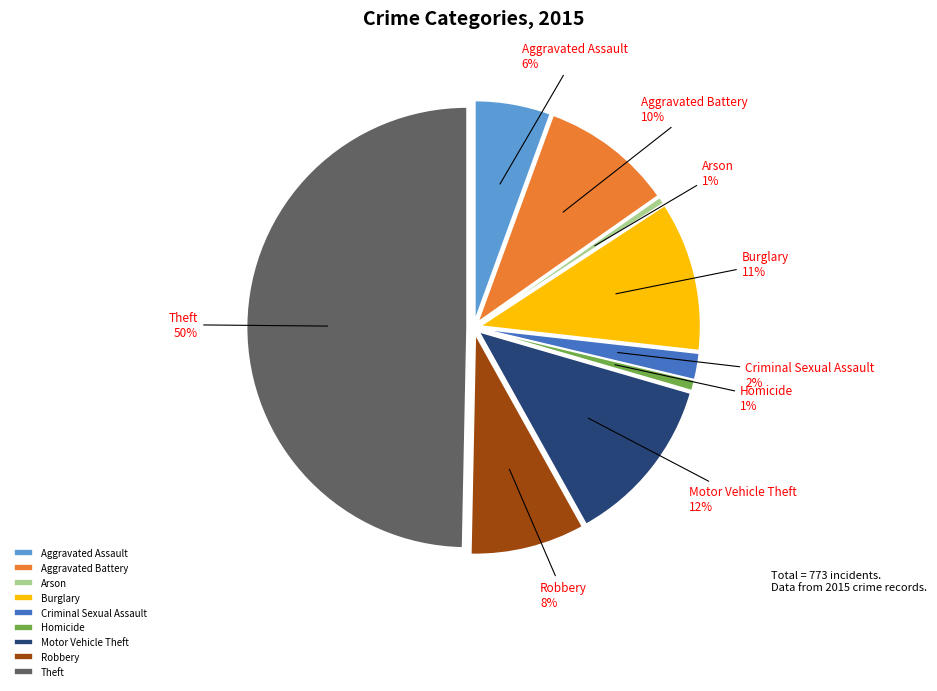

To the nearest percent, what is the combined percentage of Criminal Sexual Assault and Homicide?

3%